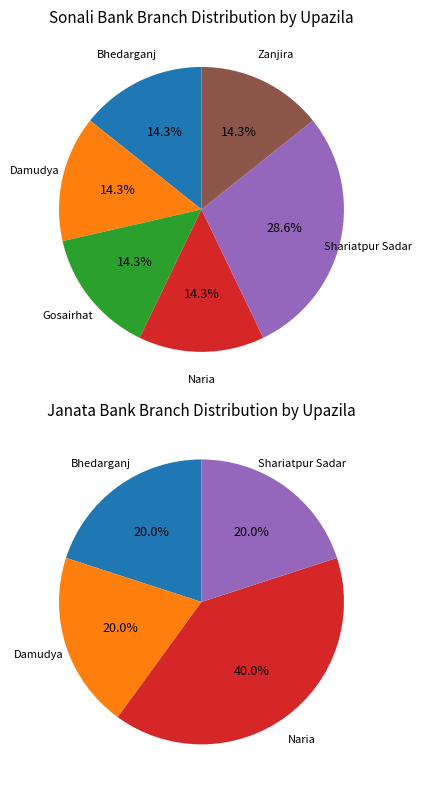

Does Shariatpur Sadar account for over 50% of the chart?

No